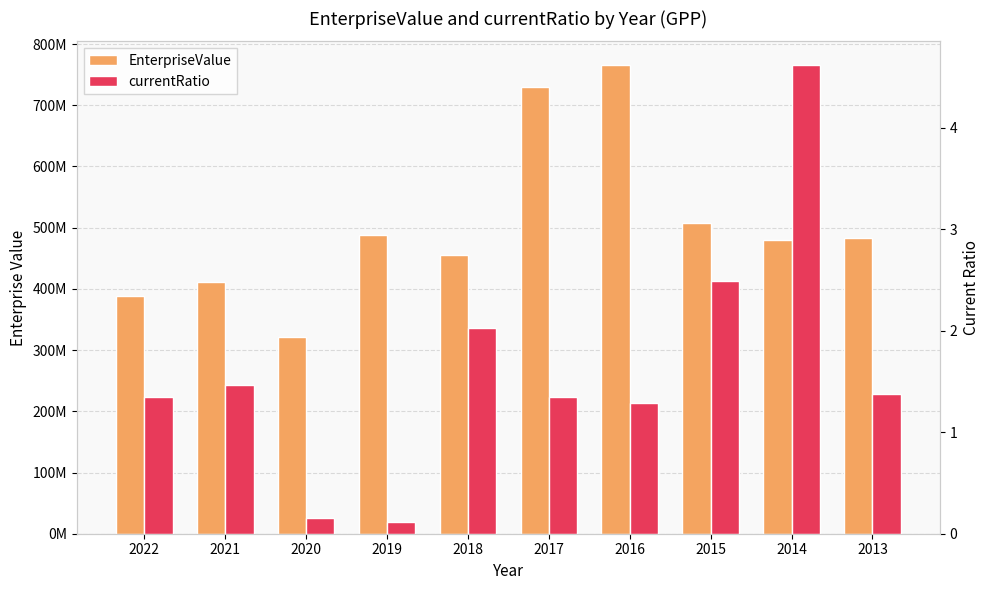

What is the spread (max minus min) of values at 2022?

387614278.7